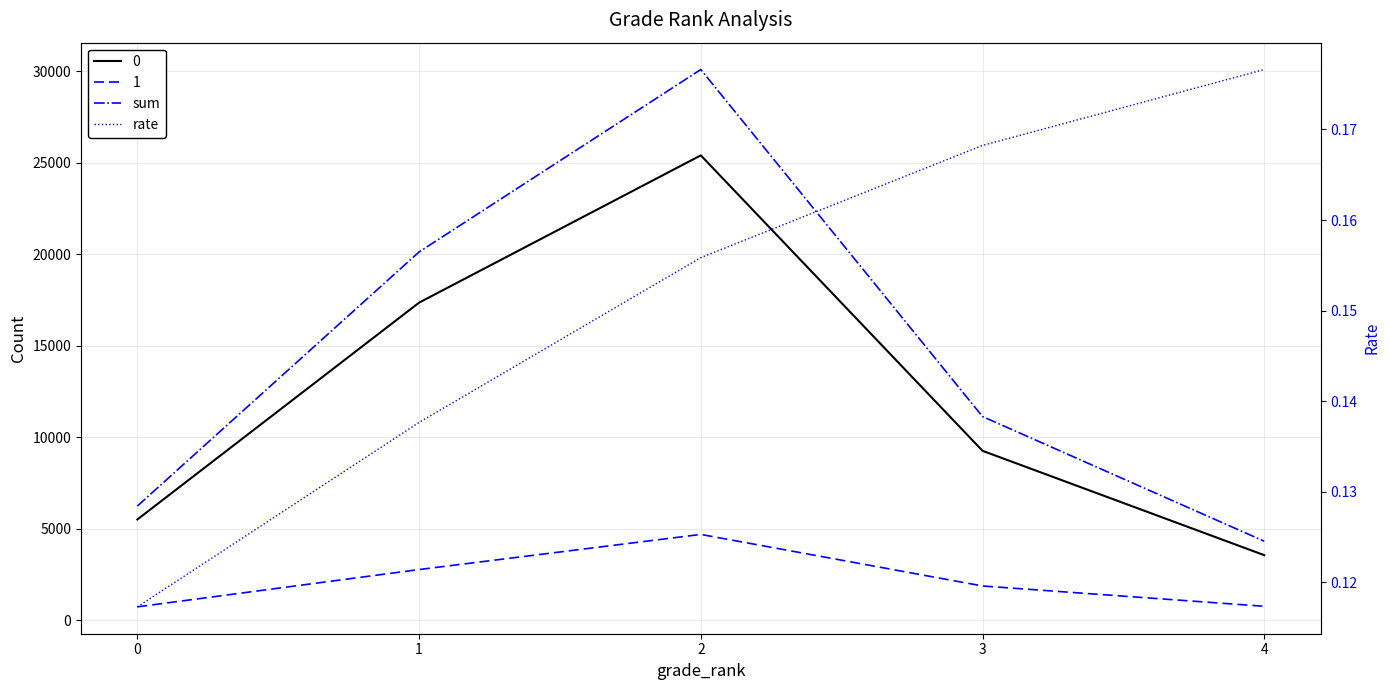

List the labels in order of sum value, largest first.

2, 1, 3, 0, 4